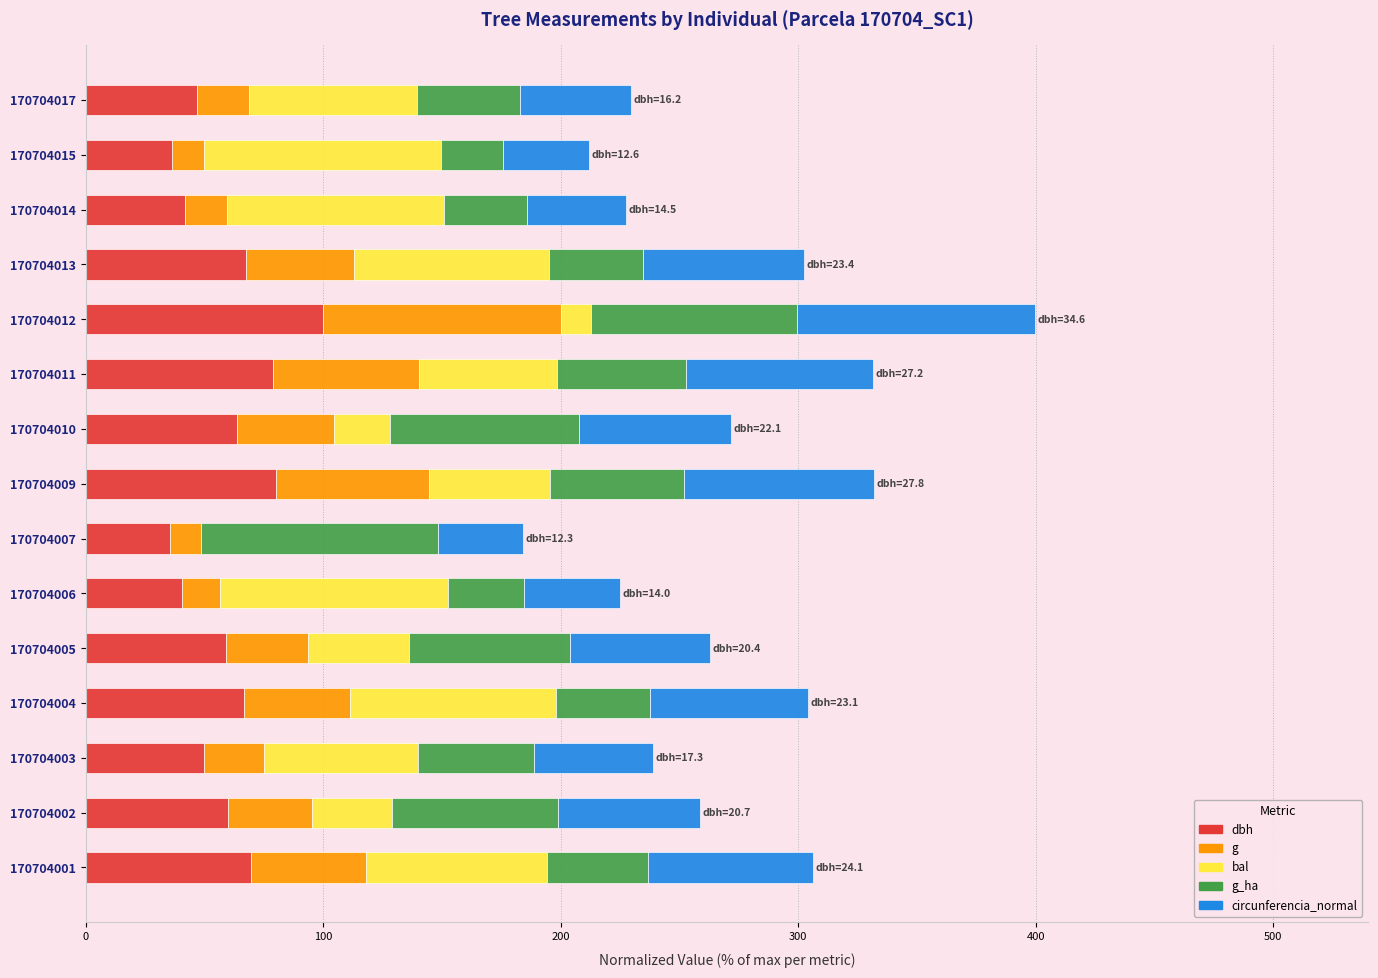

True or false: dbh has a value of 24.7 at 170704005.

False